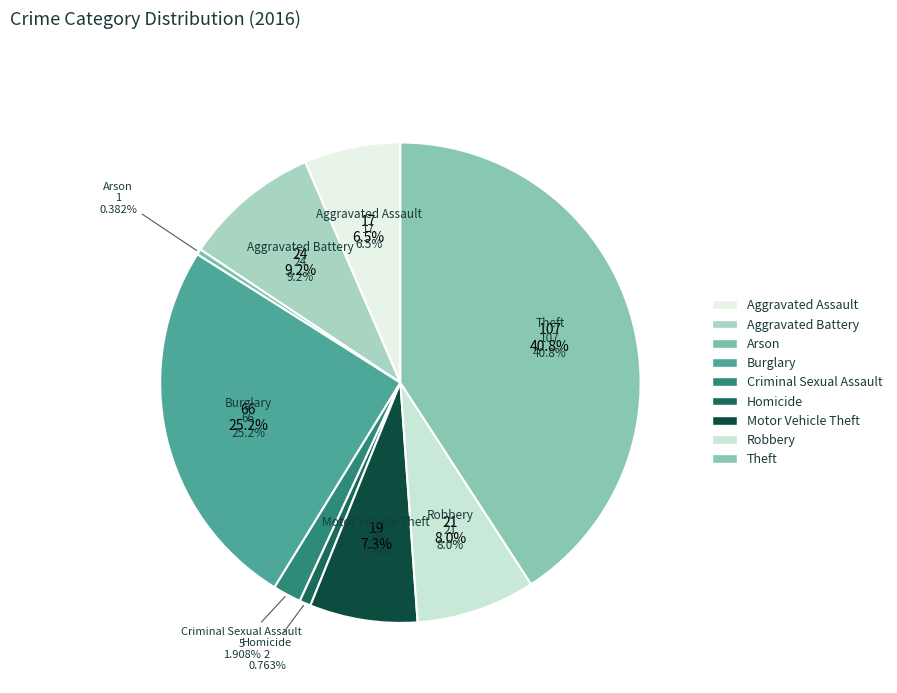

To the nearest percent, what is the difference between the largest and smallest slice percentages?

40%